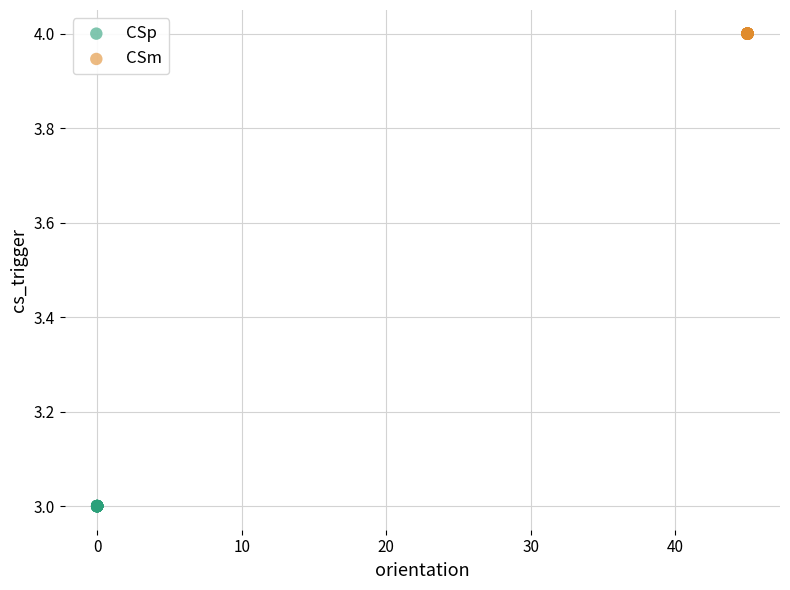

Which series contains the highest Y value?

CSm